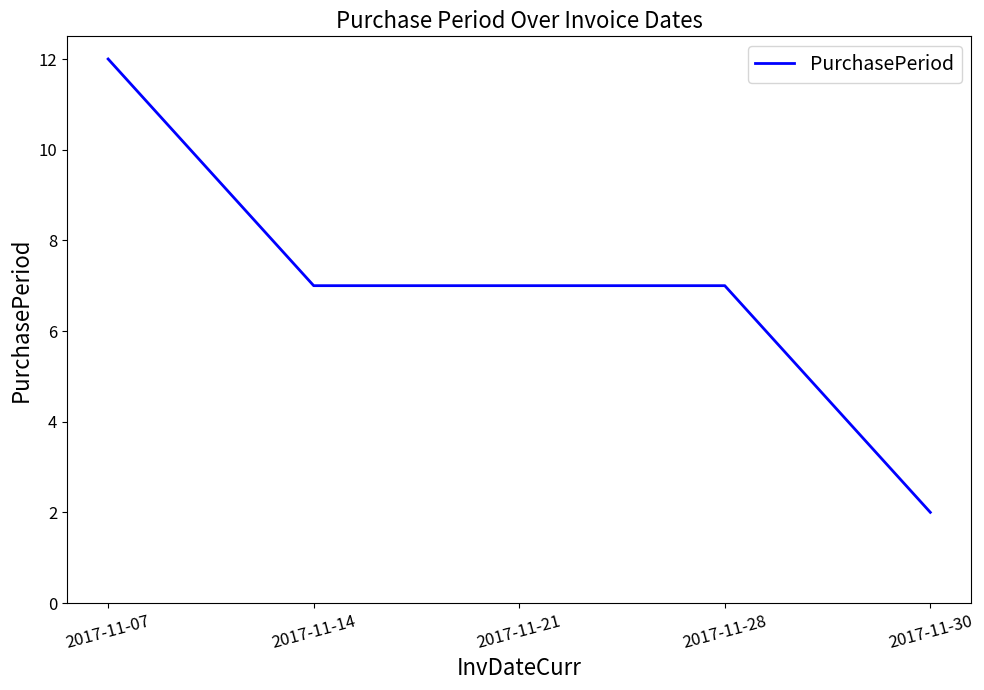

True or false: there are more than 1 points higher than both neighbors.

False